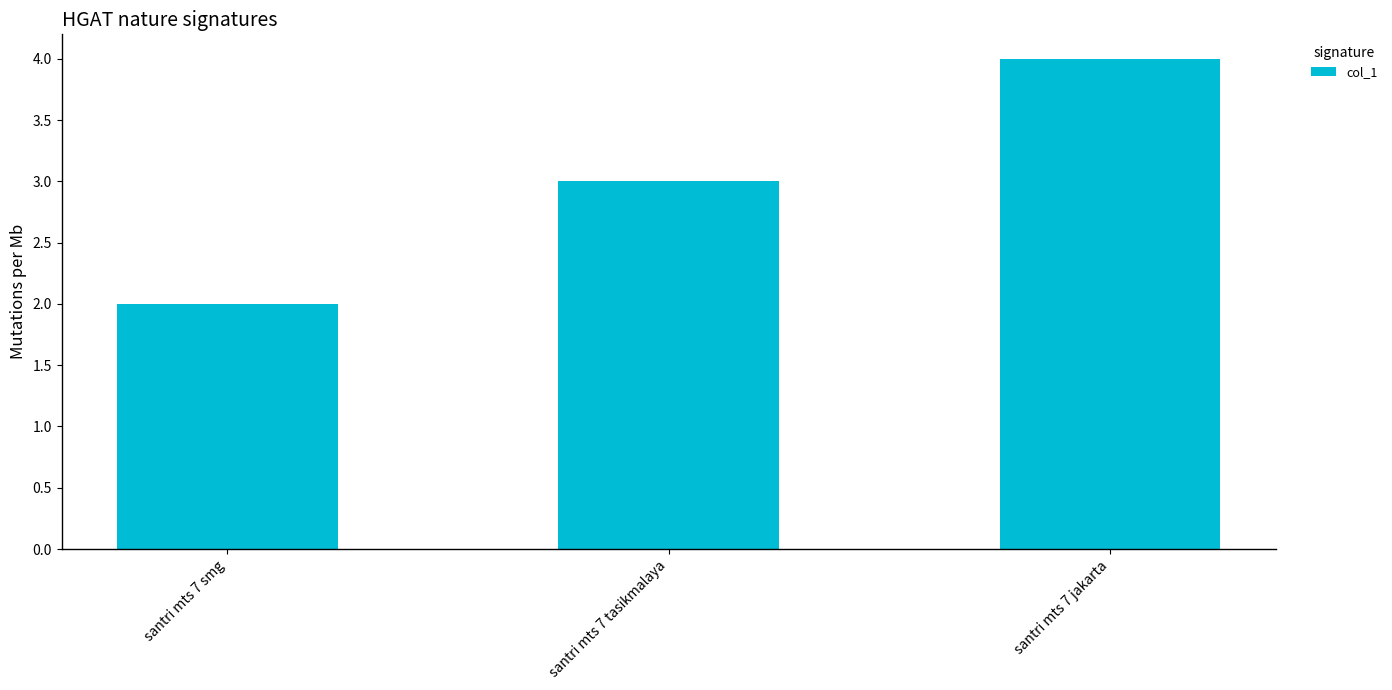

Which has a higher value, santri mts 7 tasikmalaya or santri mts 7 jakarta?

santri mts 7 jakarta